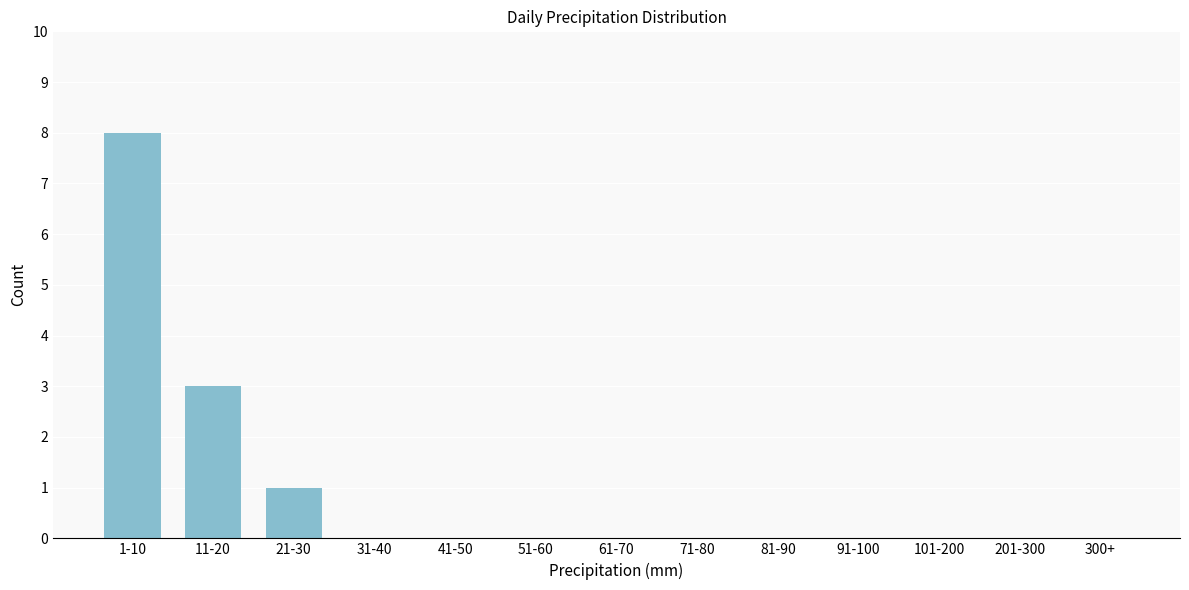

Reading left to right, transcribe all the data shown in this chart.

1-10=8	11-20=3	21-30=1	31-40=0	41-50=0	51-60=0	61-70=0	71-80=0	81-90=0	91-100=0	101-200=0	201-300=0	300+=0